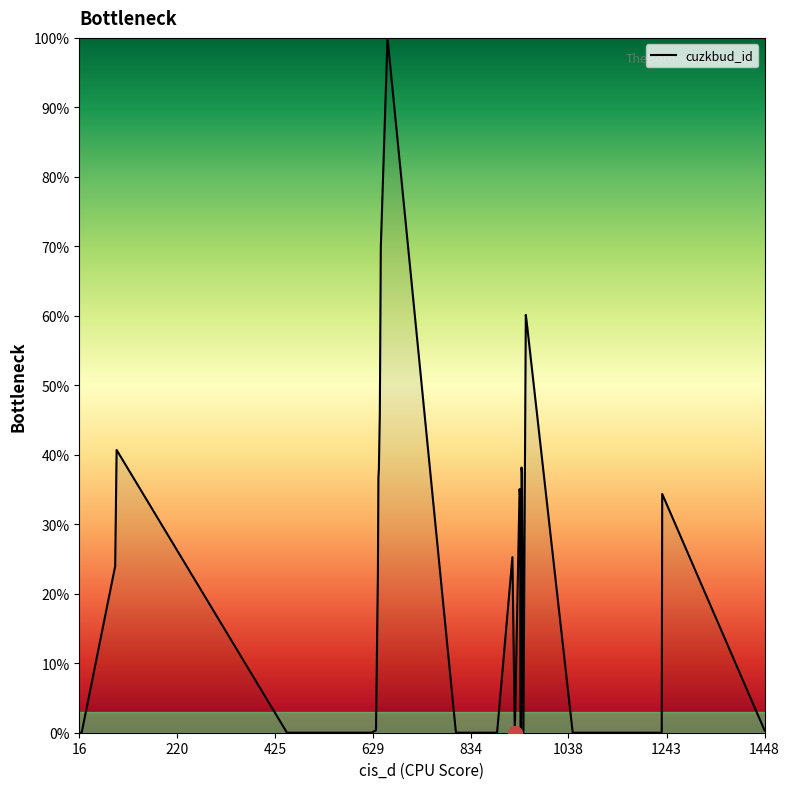

What is the difference between the maximum and minimum values?

100.0